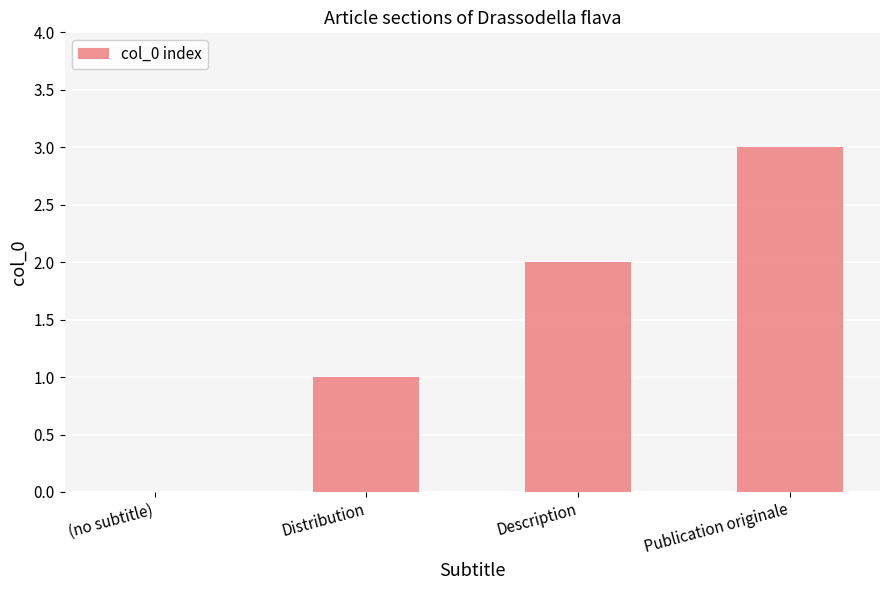

Which category has the highest value across all series?

Publication originale